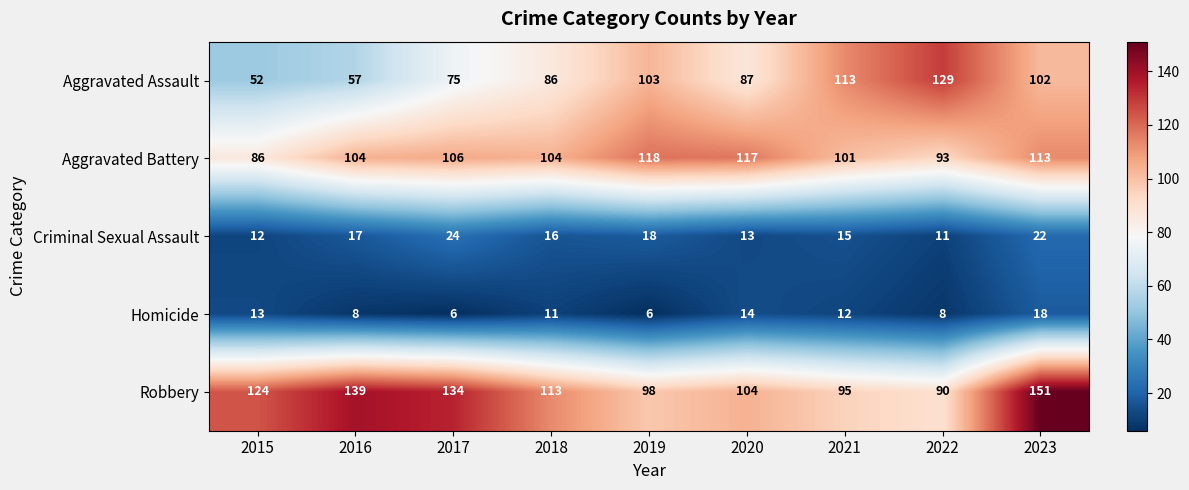

What is the difference between the maximum and second lowest values in the Criminal Sexual Assault series?

12